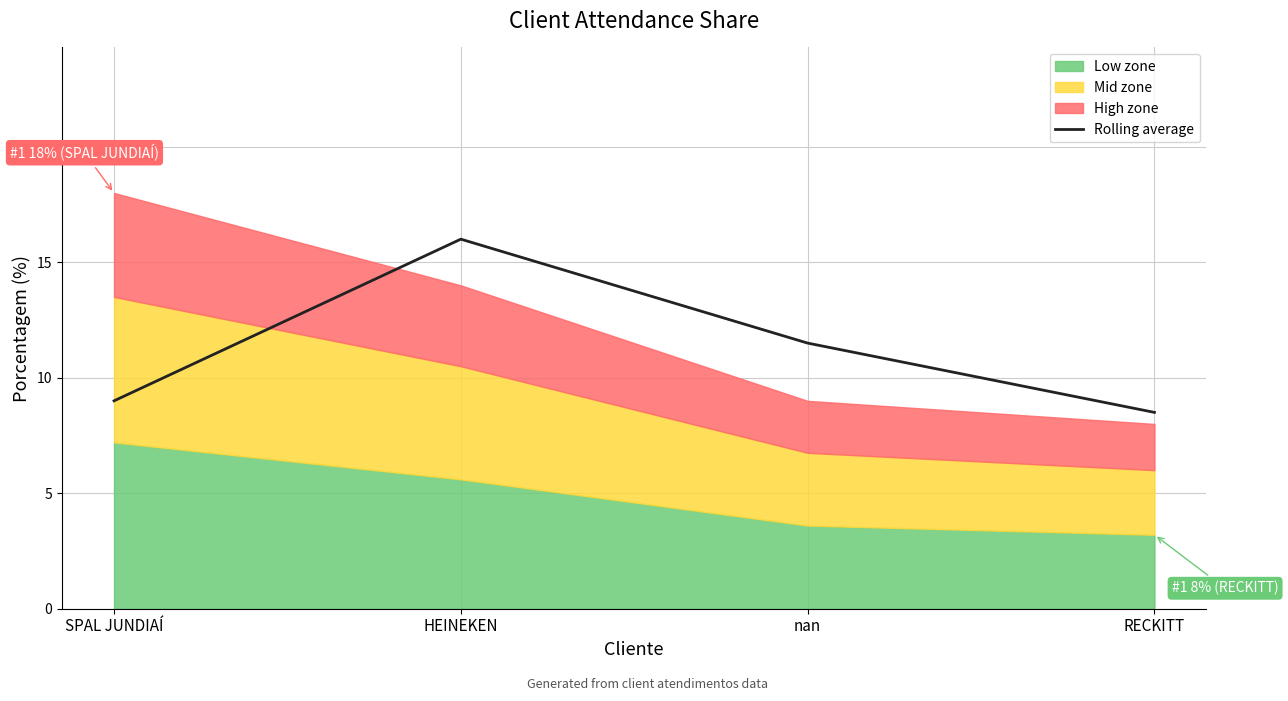

What is the value of the 4th point from the left?

8.5